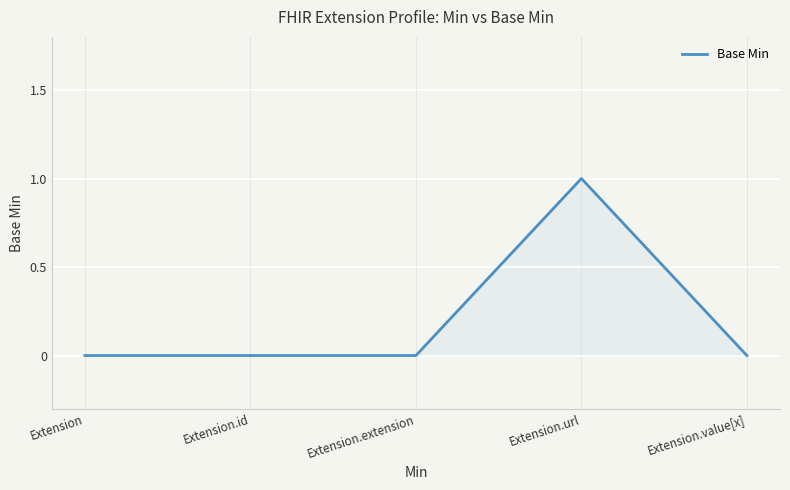

What position from the left is Extension.id?

2